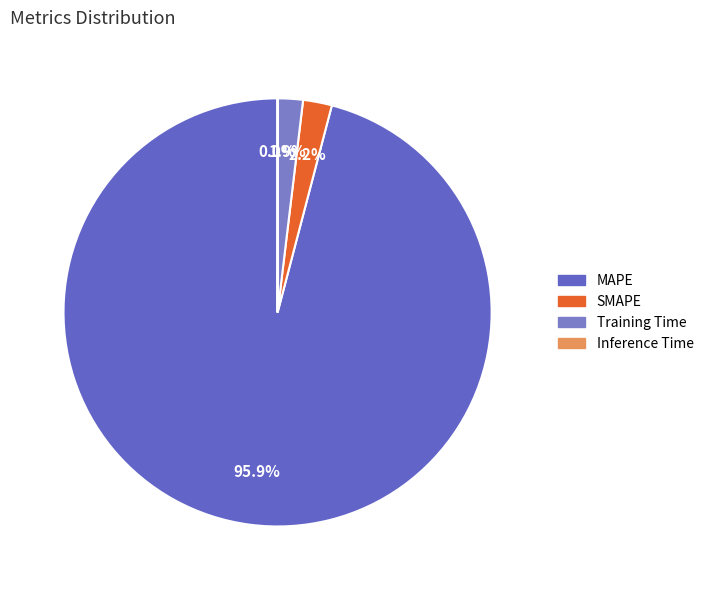

Which slice represents more than half of the pie?

MAPE